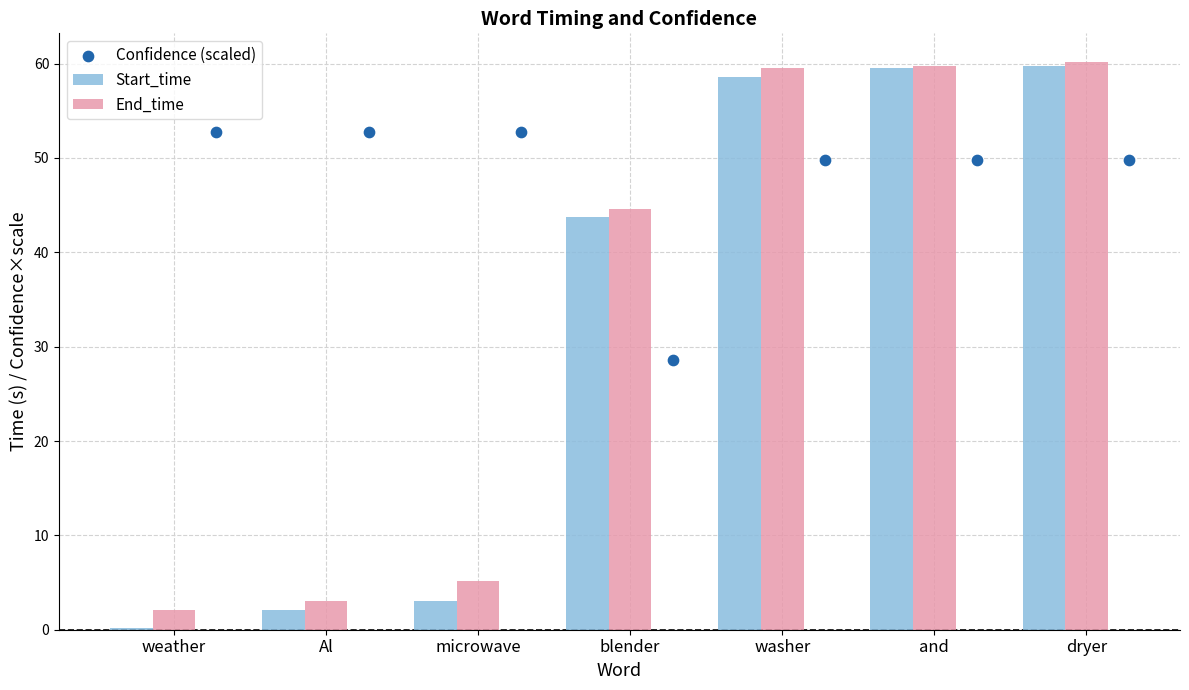

Is the value of End_time at blender greater than the value of Start_time at dryer?

No